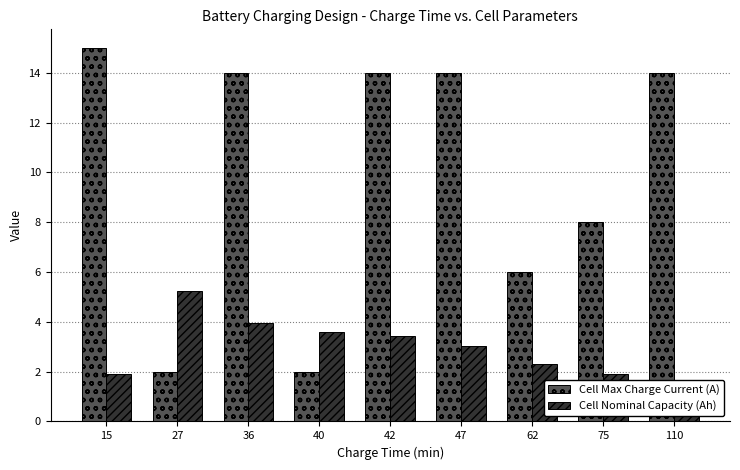

How many bars are there in total?

18